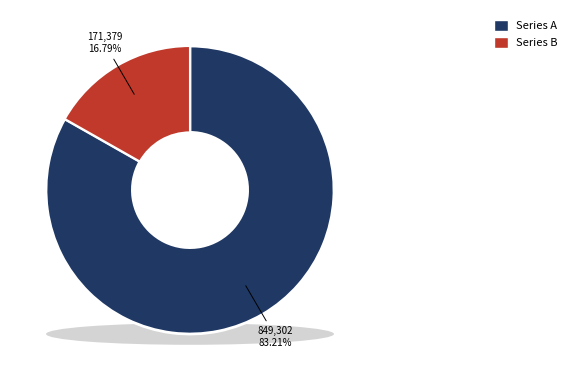

True or false: 山行后观及通鉴五代之际成败得丧废兴之迹因 accounts for 24% of the total.

False